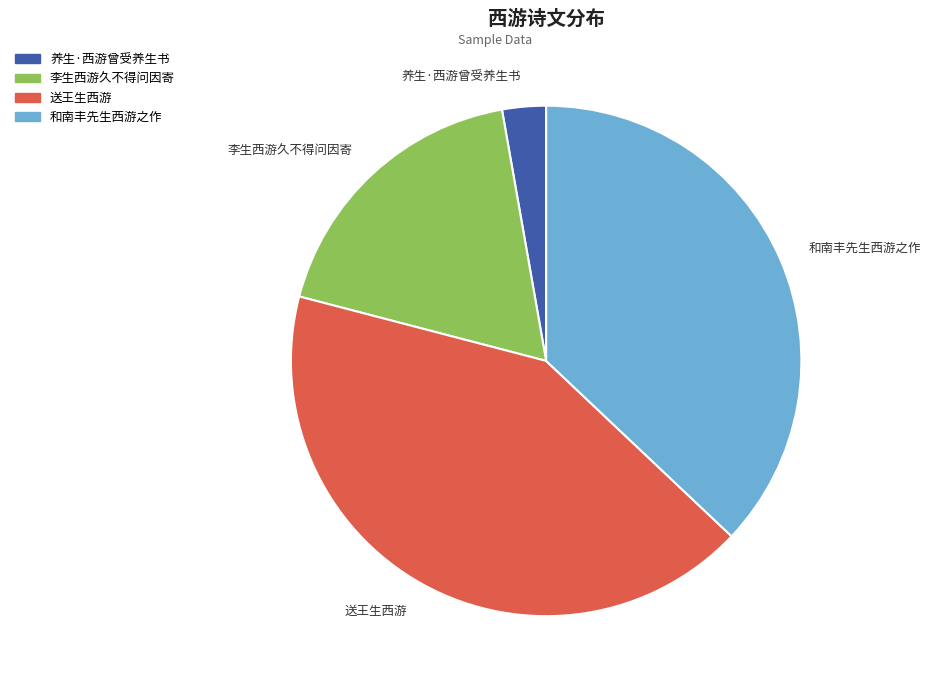

What is the ratio of the value at 送王生西游 to the value at 和南丰先生西游之作?

1.1